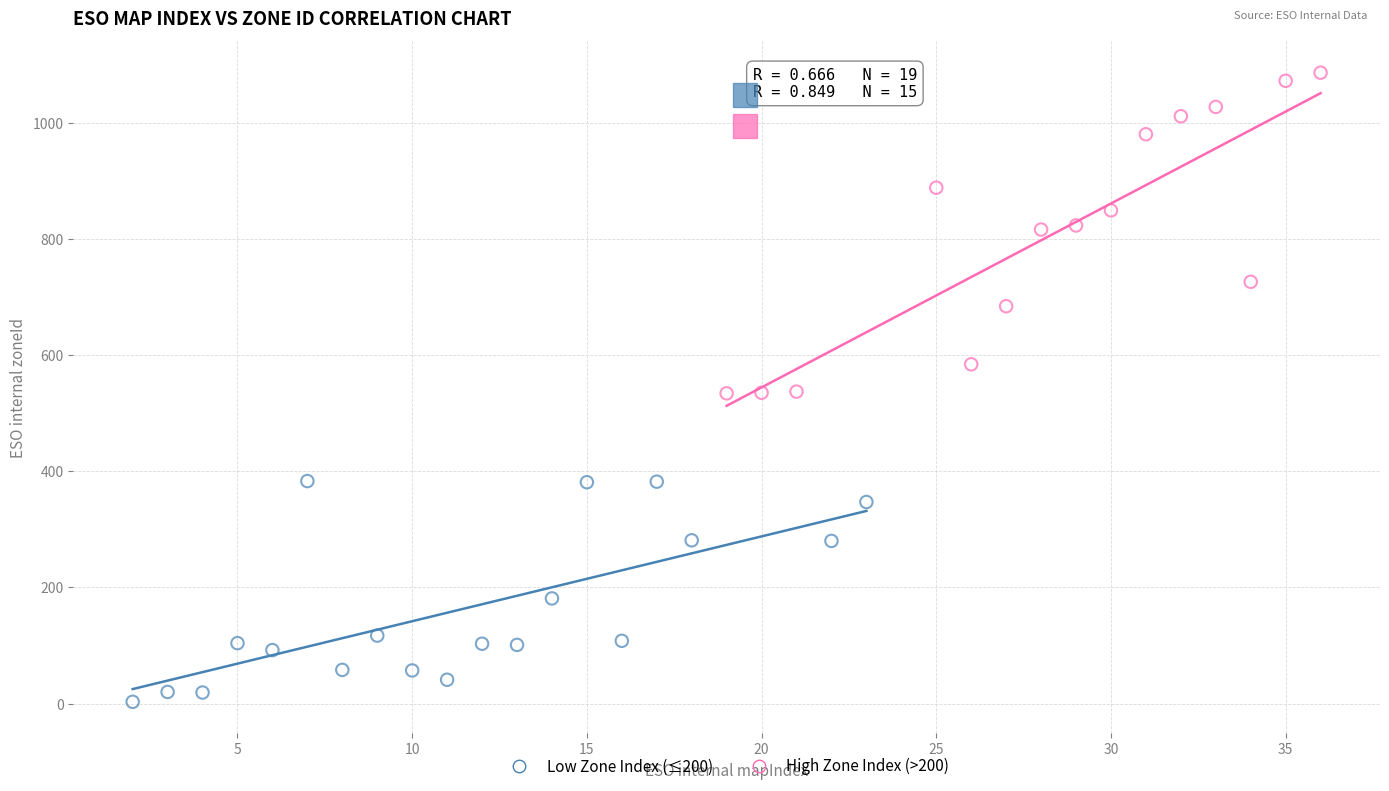

Which series reaches the minimum Y coordinate?

Low Zone Index (≤200)